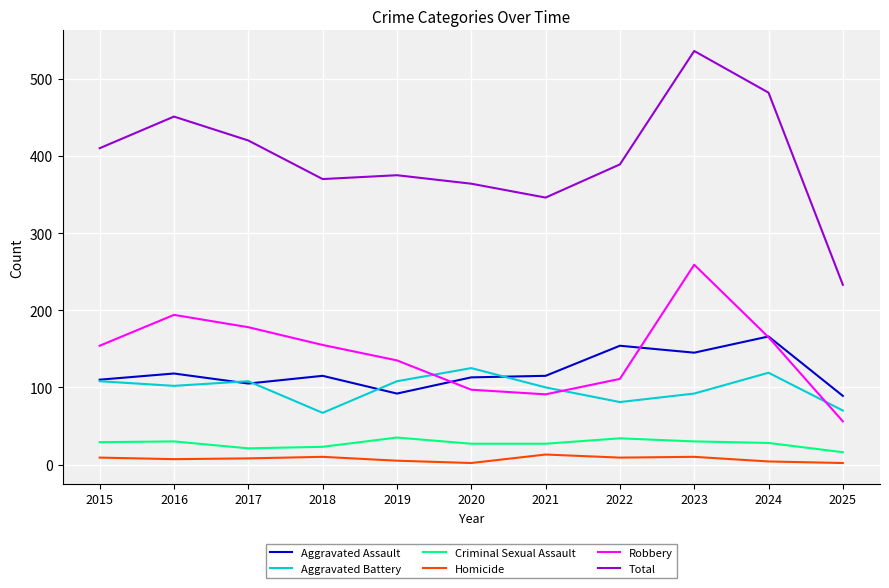

What is the difference between the maximum and minimum values in the Criminal Sexual Assault series?

19